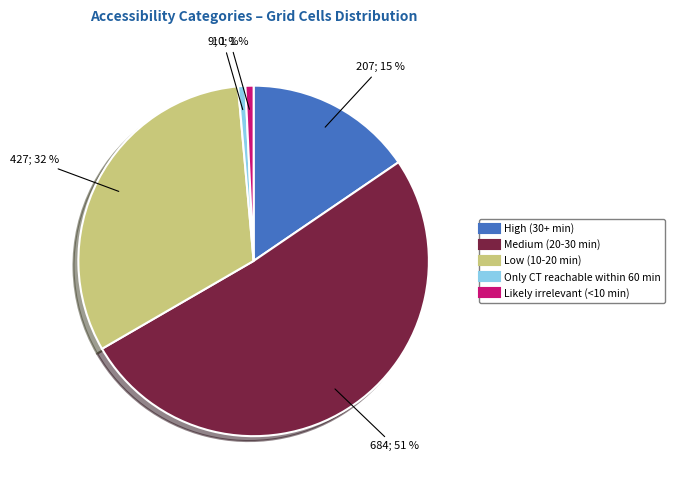

How many segments does this pie chart have?

5